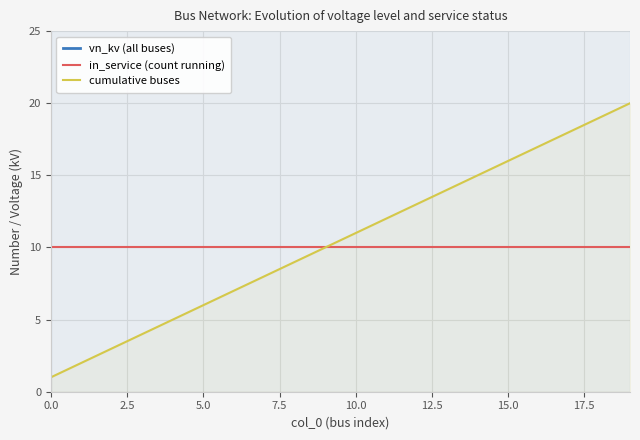

What value does the in_service (count running) series have at 0.0?

10